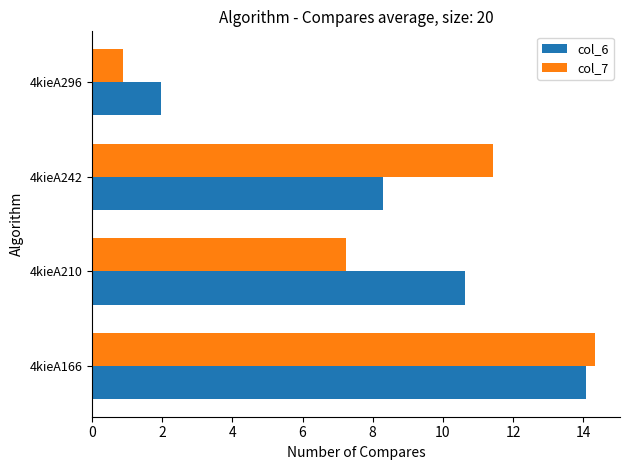

Rank the series at 4kieA210 from lowest to highest value.

col_7, col_6